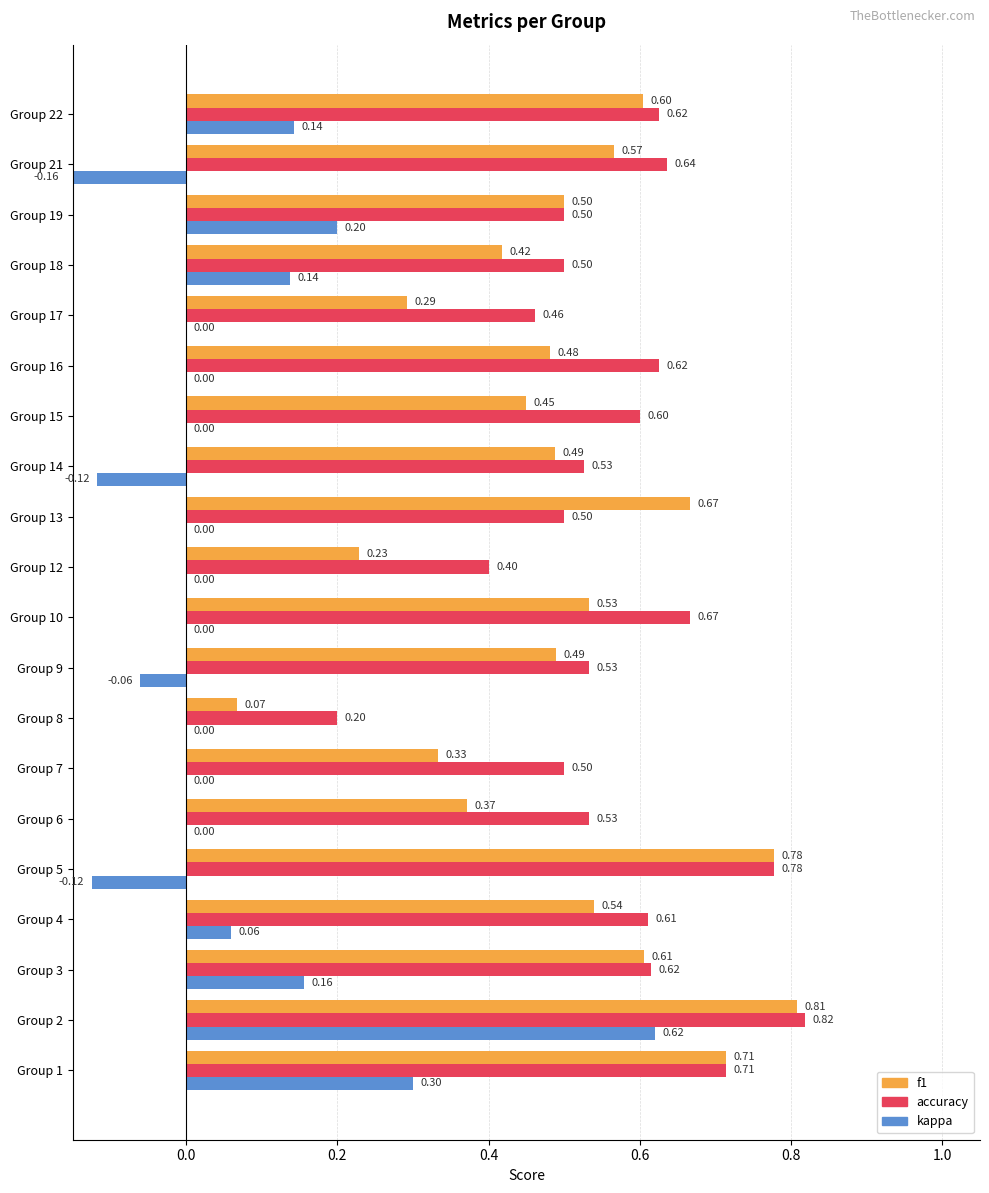

What is the sum of all f1 values?

9.9